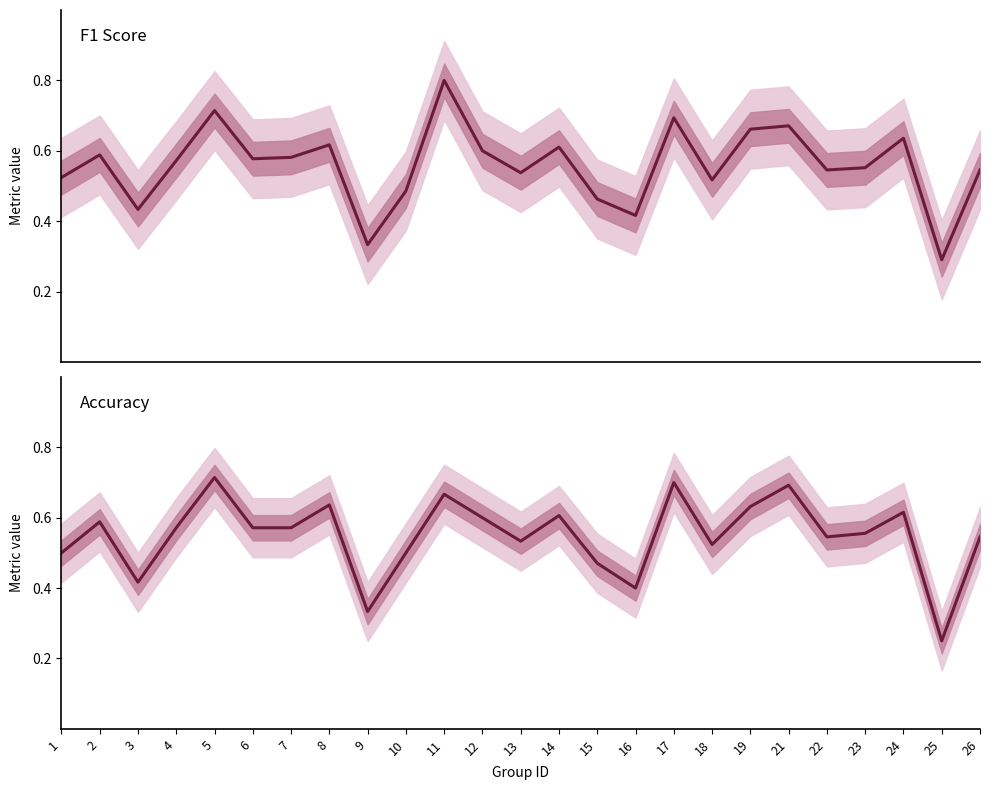

Is the value of accuracy at 24 greater than the value of f1 at 13?

Yes